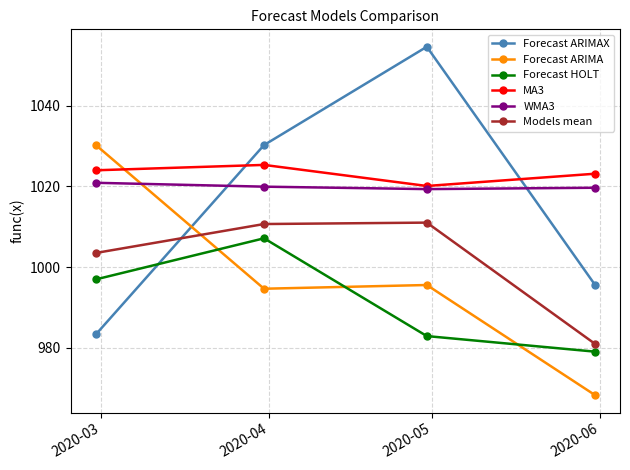

In WMA3, how many points are lower than both neighbors (excluding endpoints)?

1